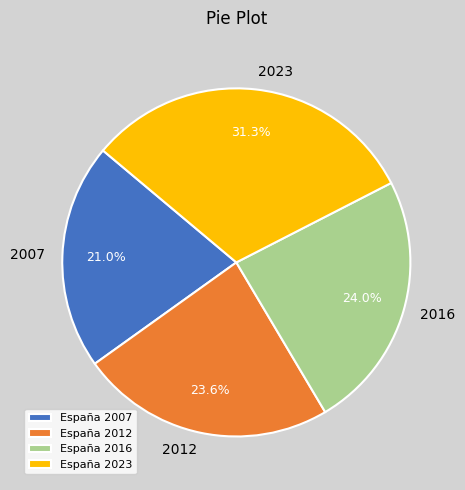

Does 2016 account for over 50% of the chart?

No